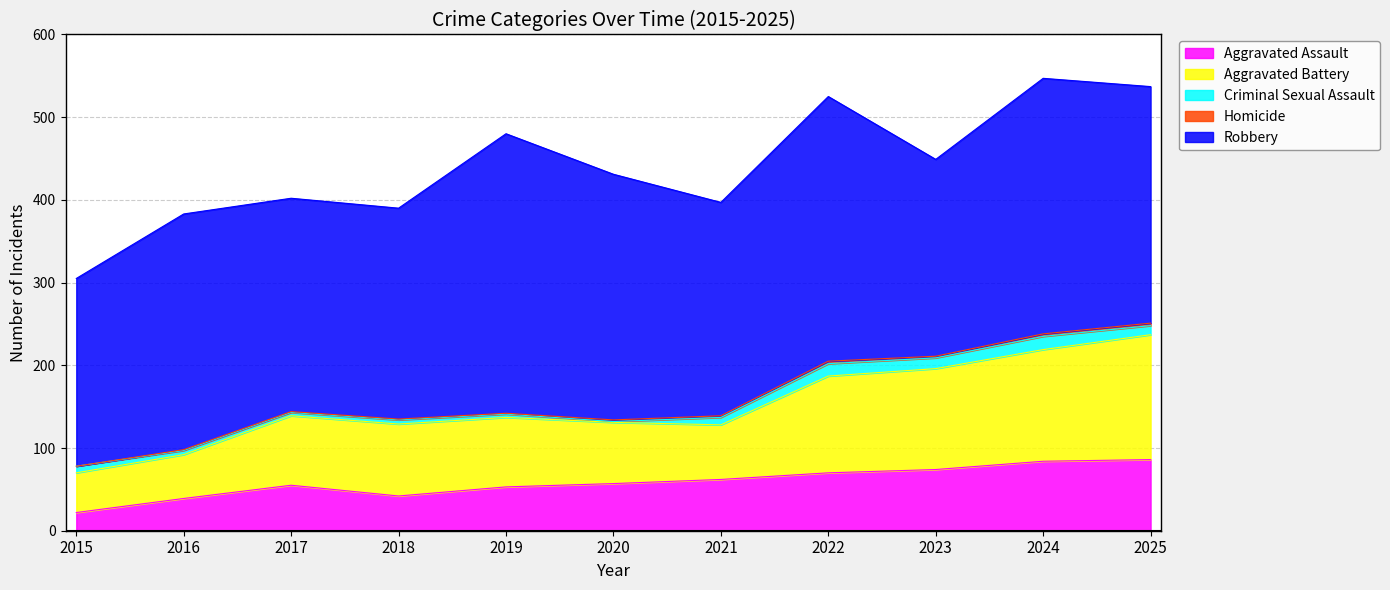

What is the total value across all series at 2016?

383